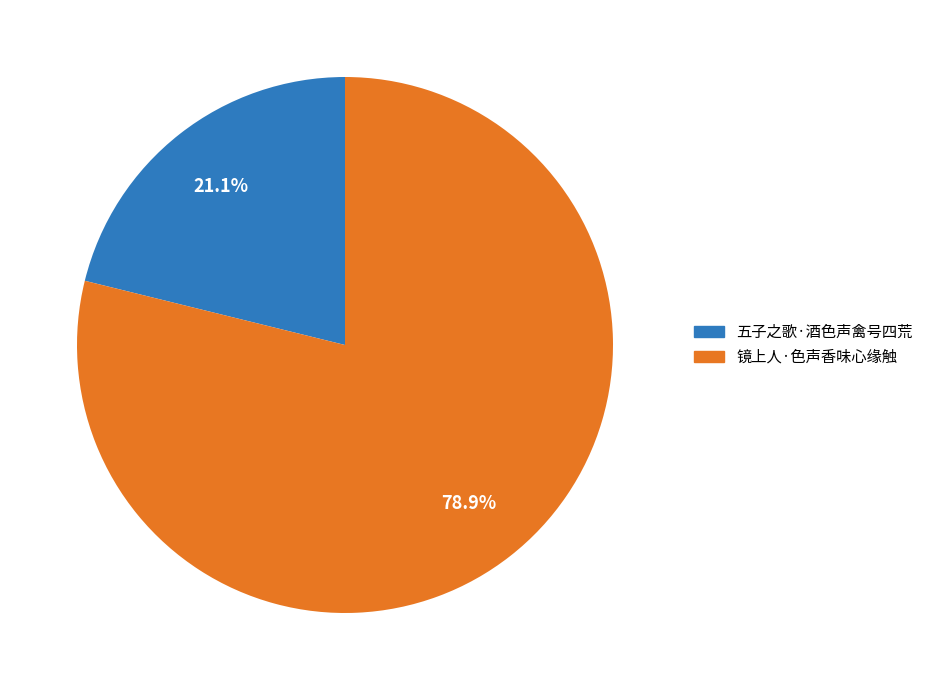

Is it true that 五子之歌·酒色声禽号四荒 is 10% of the pie?

False